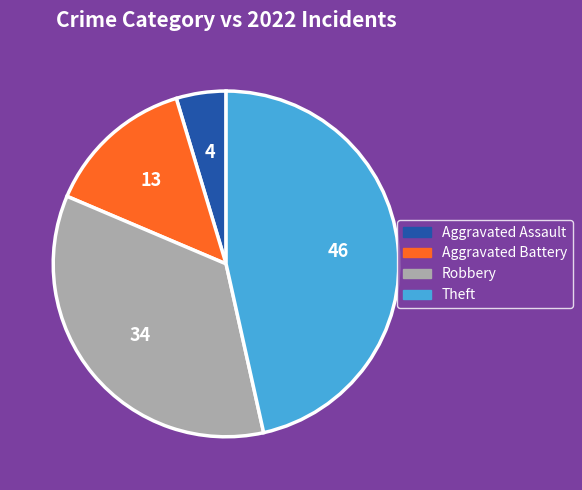

Is the sum of Aggravated Battery and Robbery greater than half?

No